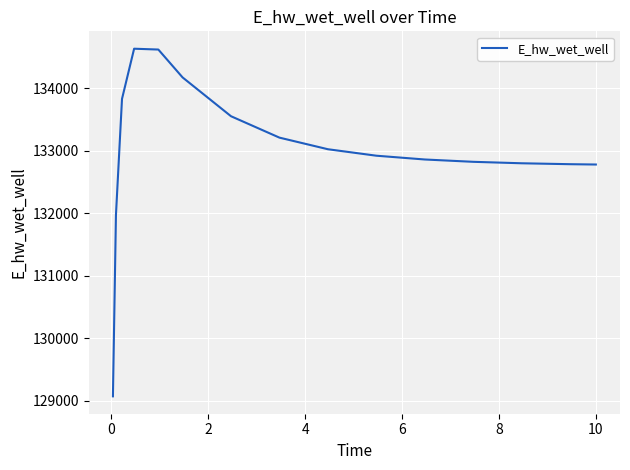

What is the difference between the maximum and minimum values?

5559.2